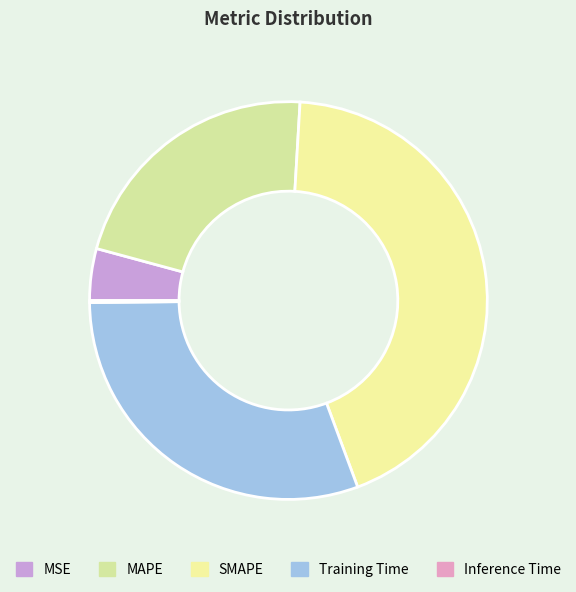

Which has a higher value, Training Time or Inference Time?

Training Time